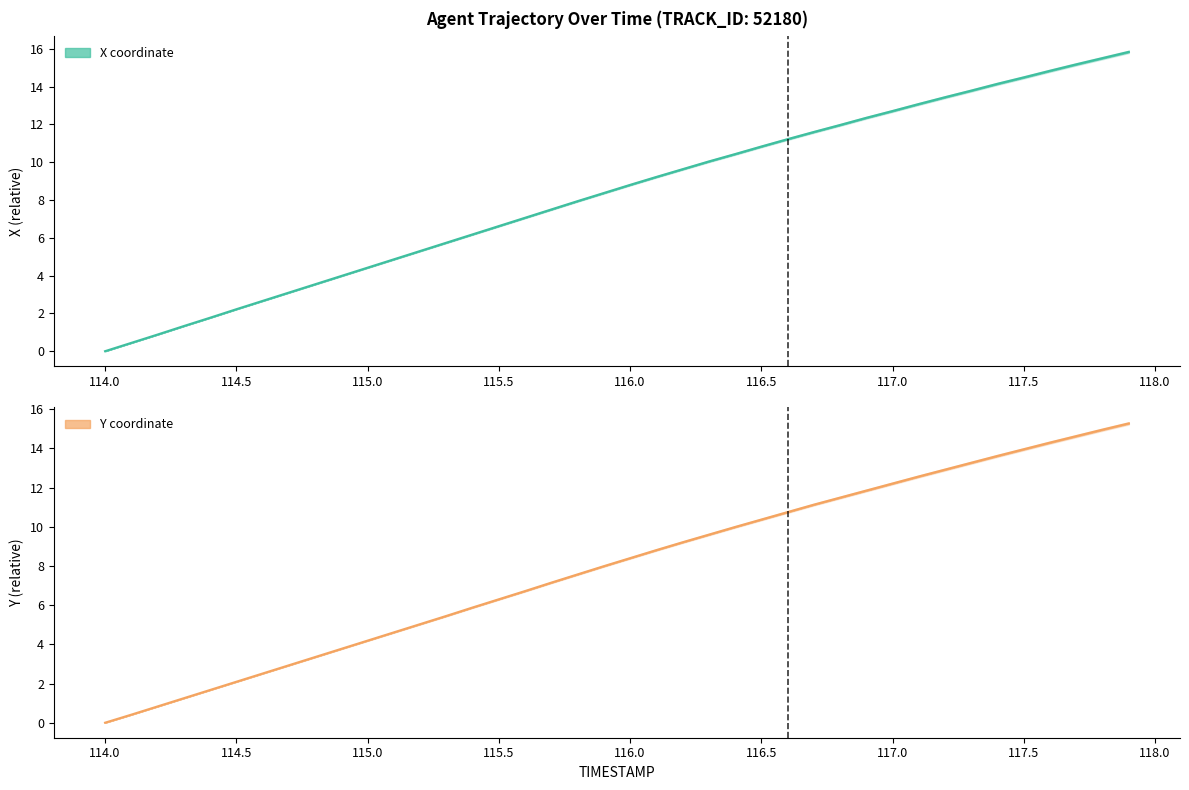

Between 114.0 and 114.4, which is larger?

114.4